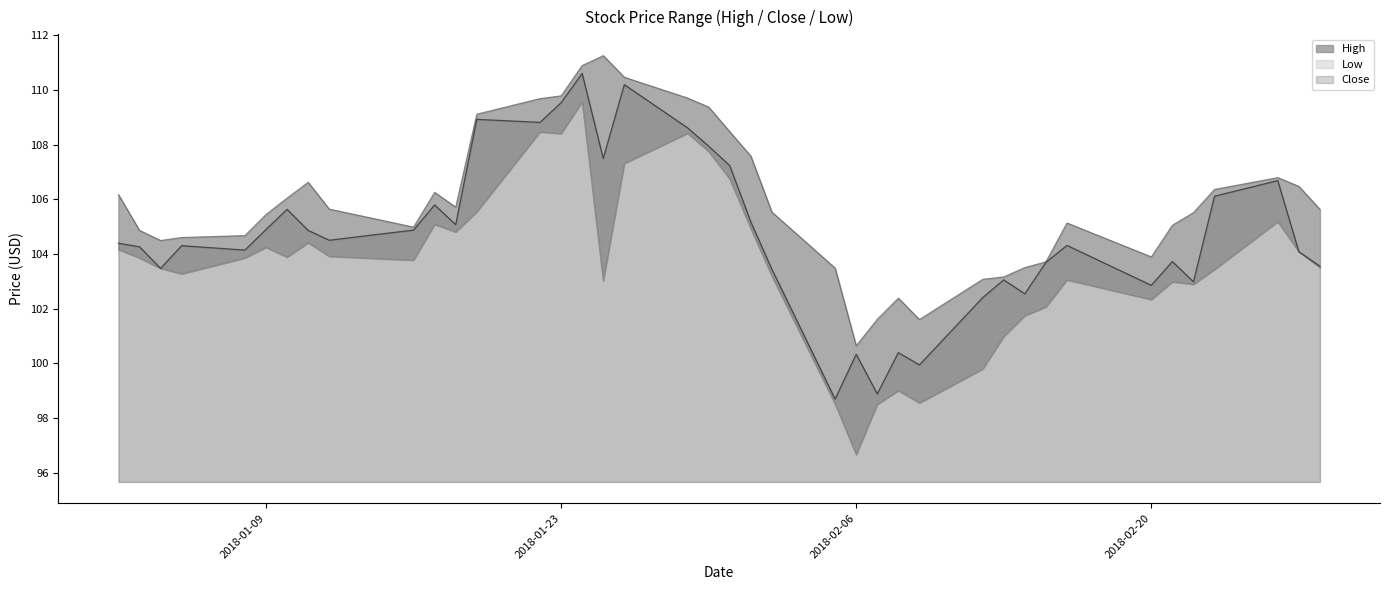

What is the difference between the Close values at 2018-01-09 and 2018-02-09?

4.9